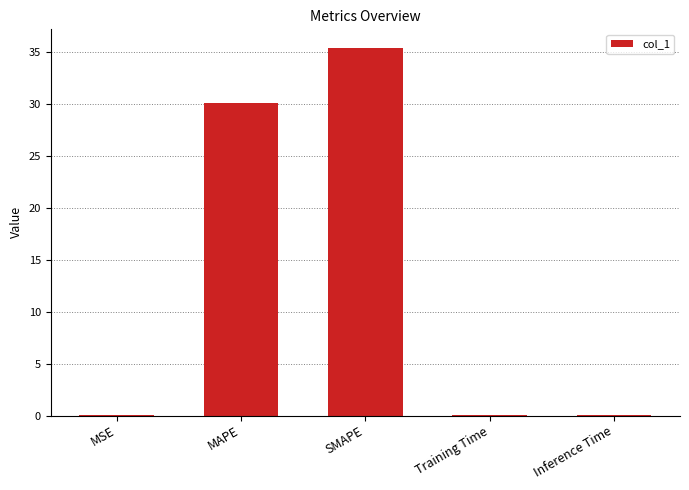

What is the change in value from SMAPE to Inference Time?

-35.3